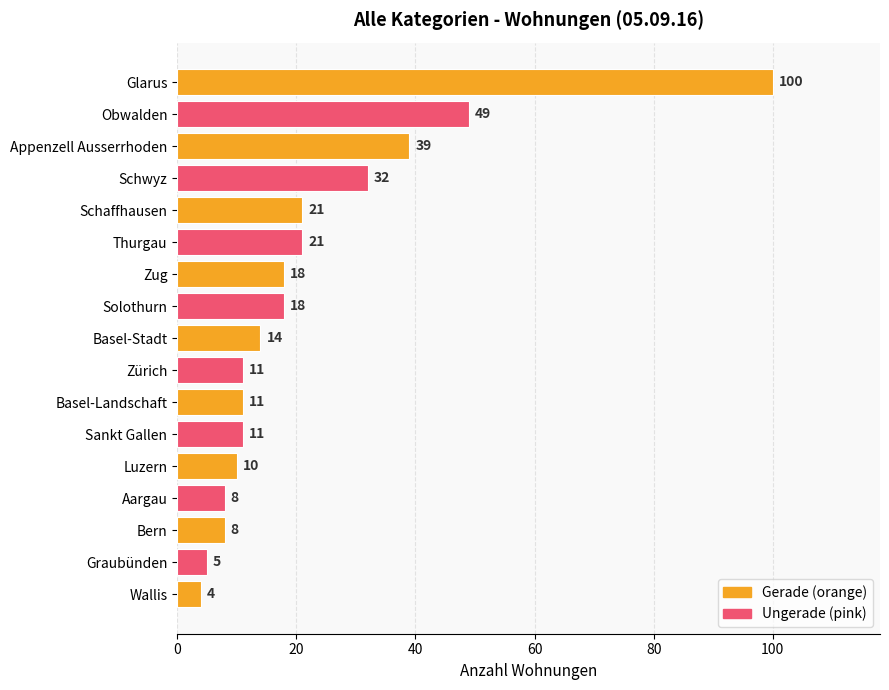

What is the sum of all values?

380